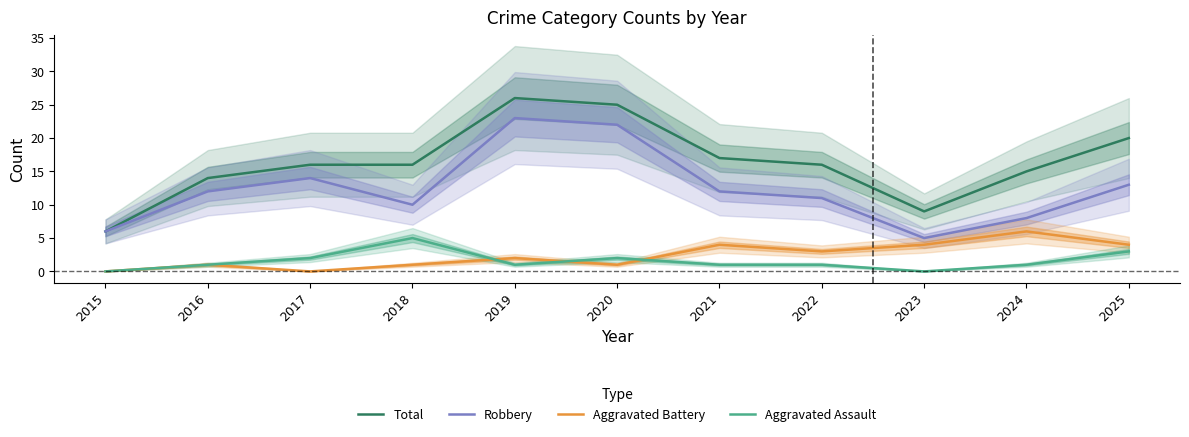

What is the greatest value displayed?

26